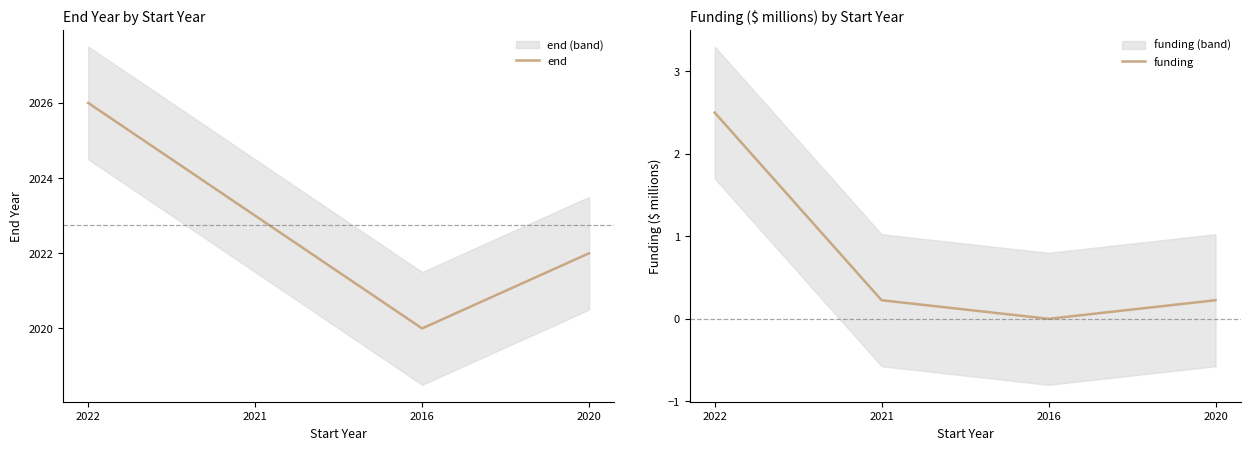

What is the label of the 3rd point from the left?

2016